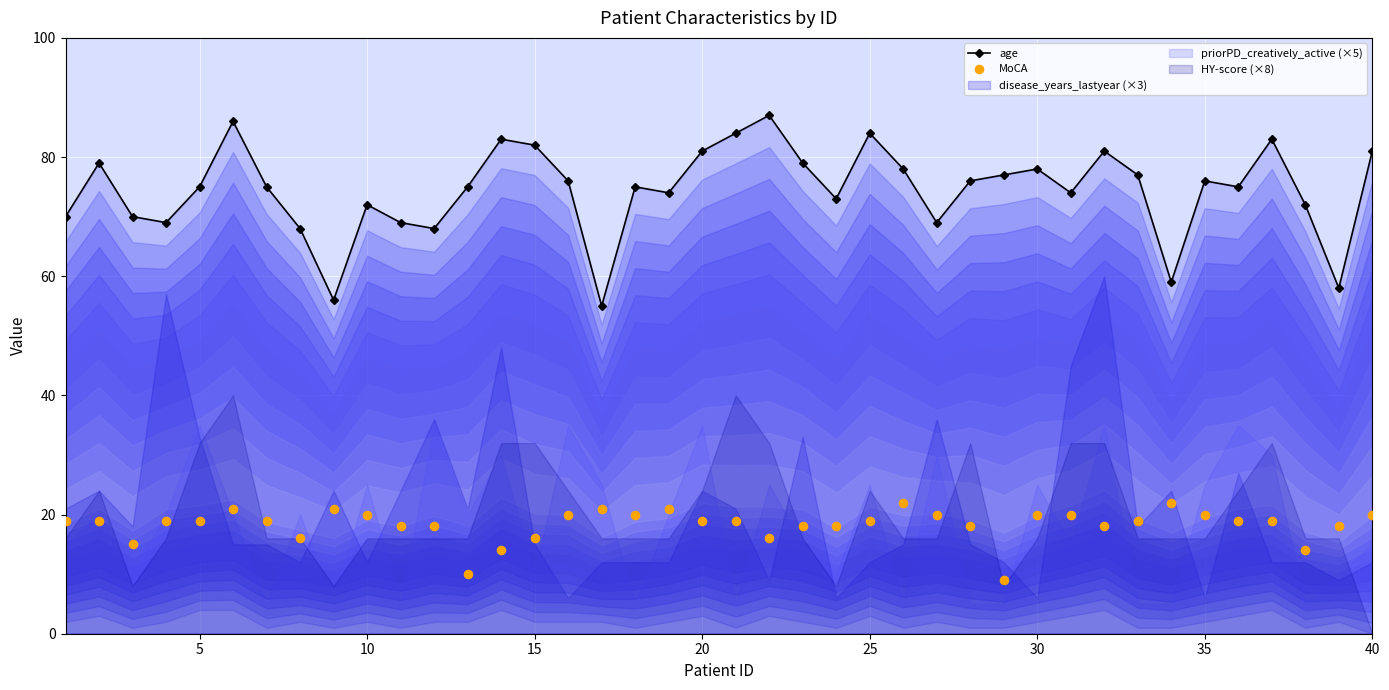

Which series contains the lowest Y value?

MoCA